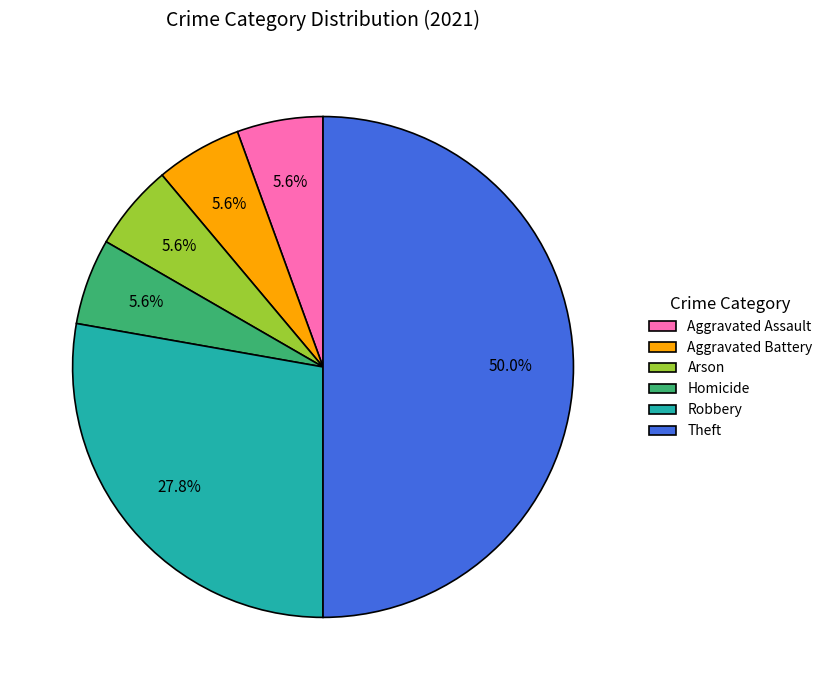

Is it true that Robbery is 7% of the pie?

False